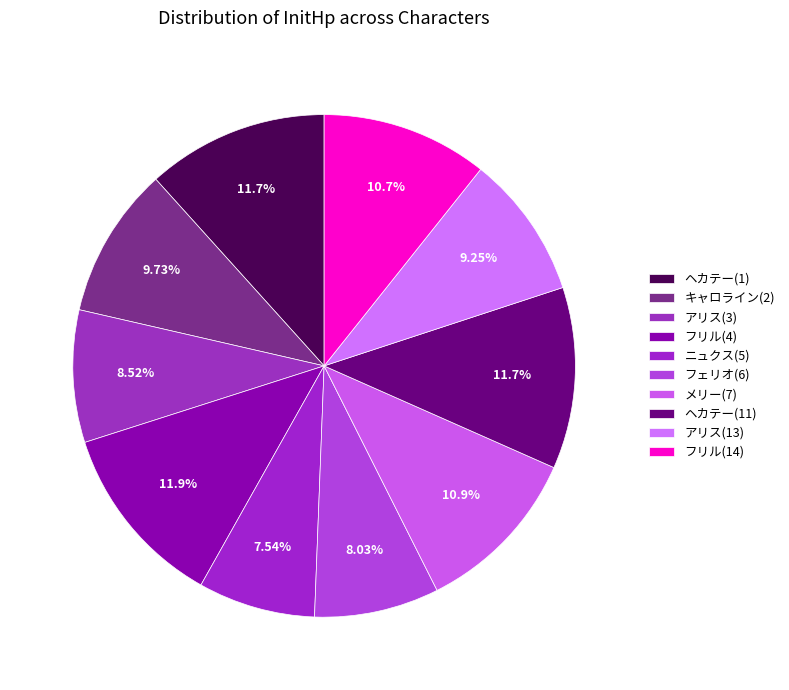

Which category has the smallest portion of the pie?

ニュクス(5)